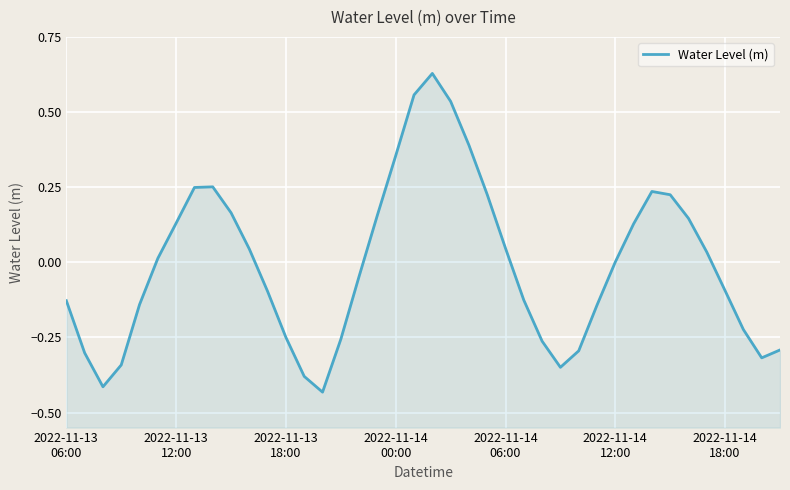

Reading right to left, list all the values displayed in this chart.

-0.3	-0.3	-0.2	-0.1	0.0	0.1	0.2	0.2	0.1	0.0	-0.1	-0.3	-0.3	-0.3	-0.1	0.0	0.2	0.4	0.5	0.6	0.6	0.4	0.2	-0.0	-0.3	-0.4	-0.4	-0.3	-0.1	0.0	0.2	0.3	0.2	0.1	0.0	-0.1	-0.3	-0.4	-0.3	-0.1